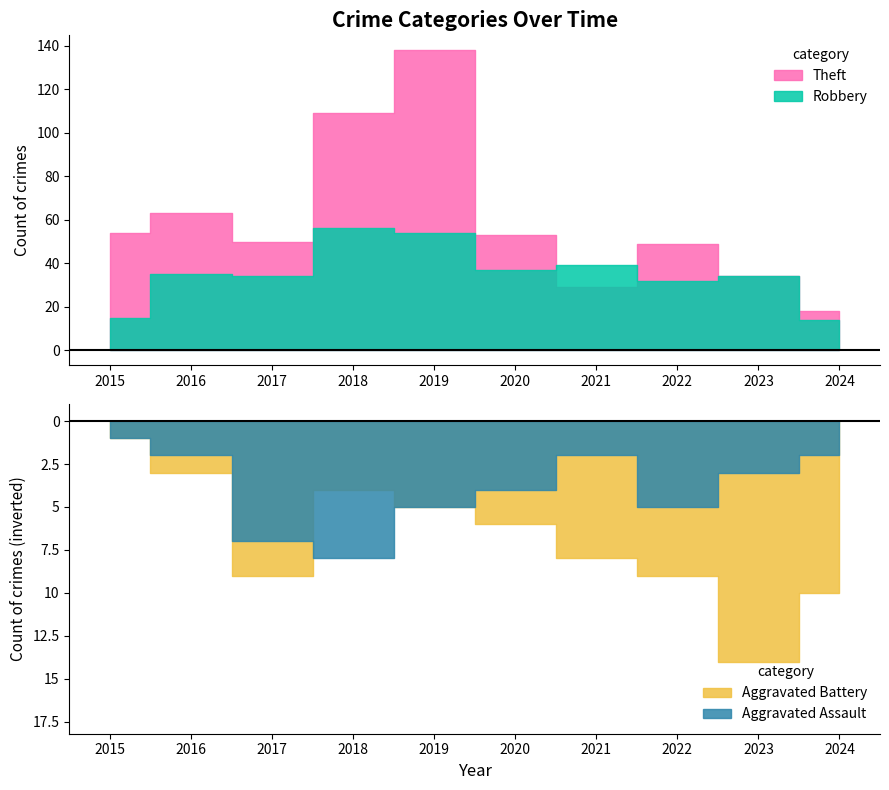

At which category is the sum across all series the highest?

2019